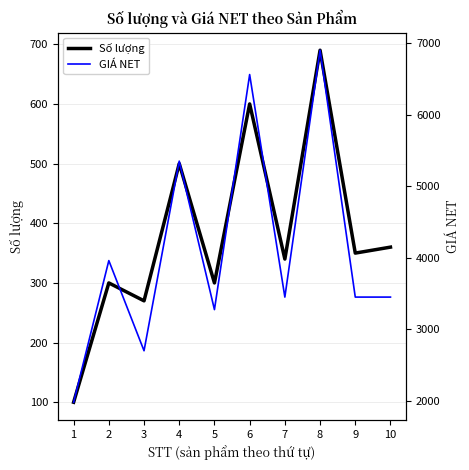

Reading right to left, what are all the values shown in this chart?

Số lượng: 10=360	9=350	8=690	7=340	6=600	5=300	4=500	3=270	2=300	1=100
GIÁ NET: 10=3450	9=3450	8=6900	7=3450	6=6560	5=3275	4=5350	3=2700	2=3960	1=1980